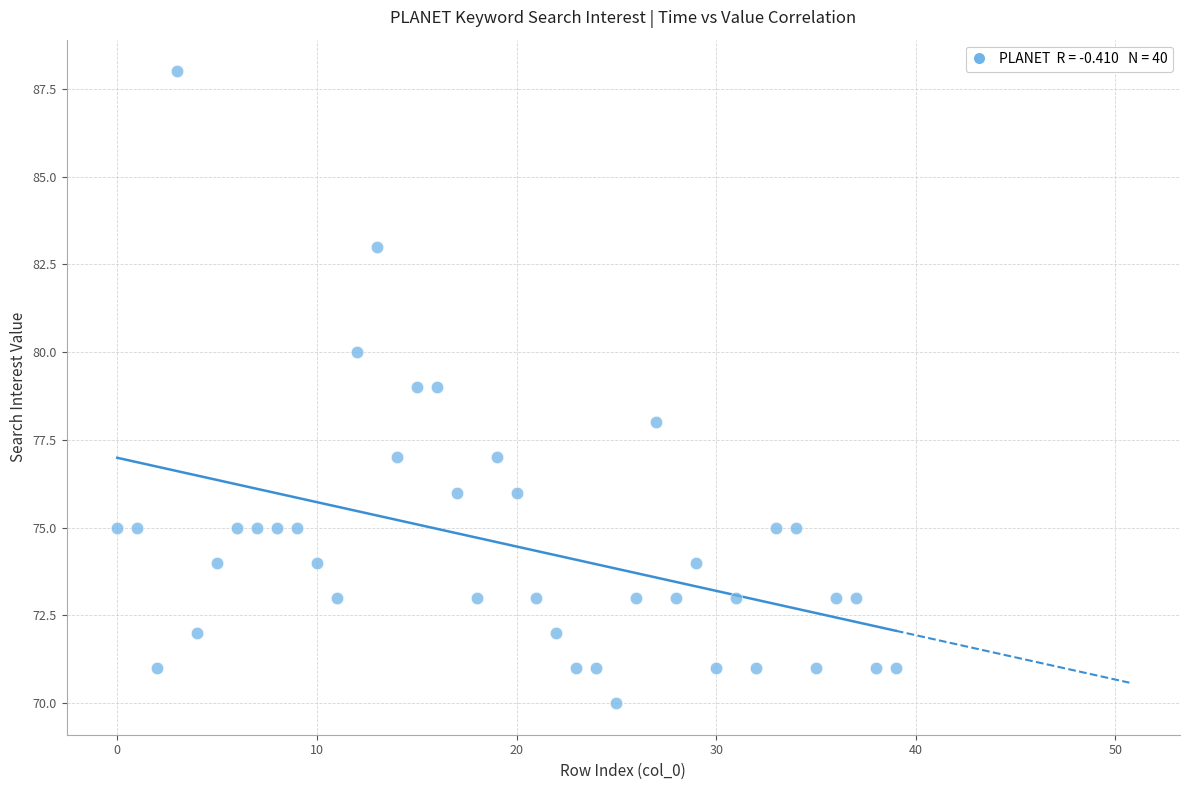

What is the range of Y values (max minus min)?

18